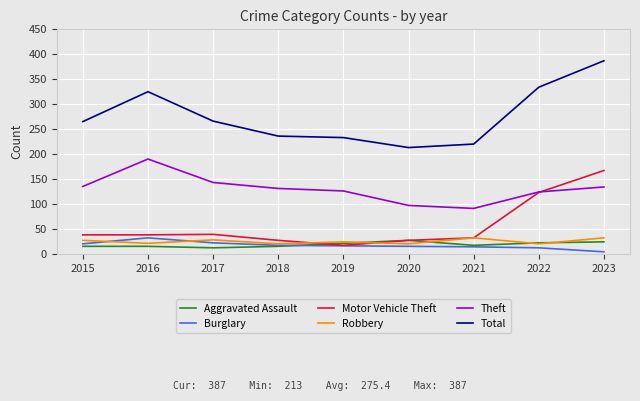

The Motor Vehicle Theft series shows 8 at 2016. True or false?

False